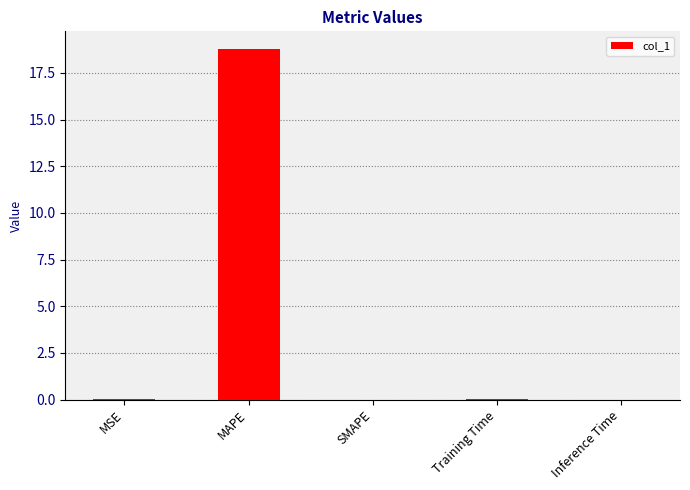

What is the average value?

3.8